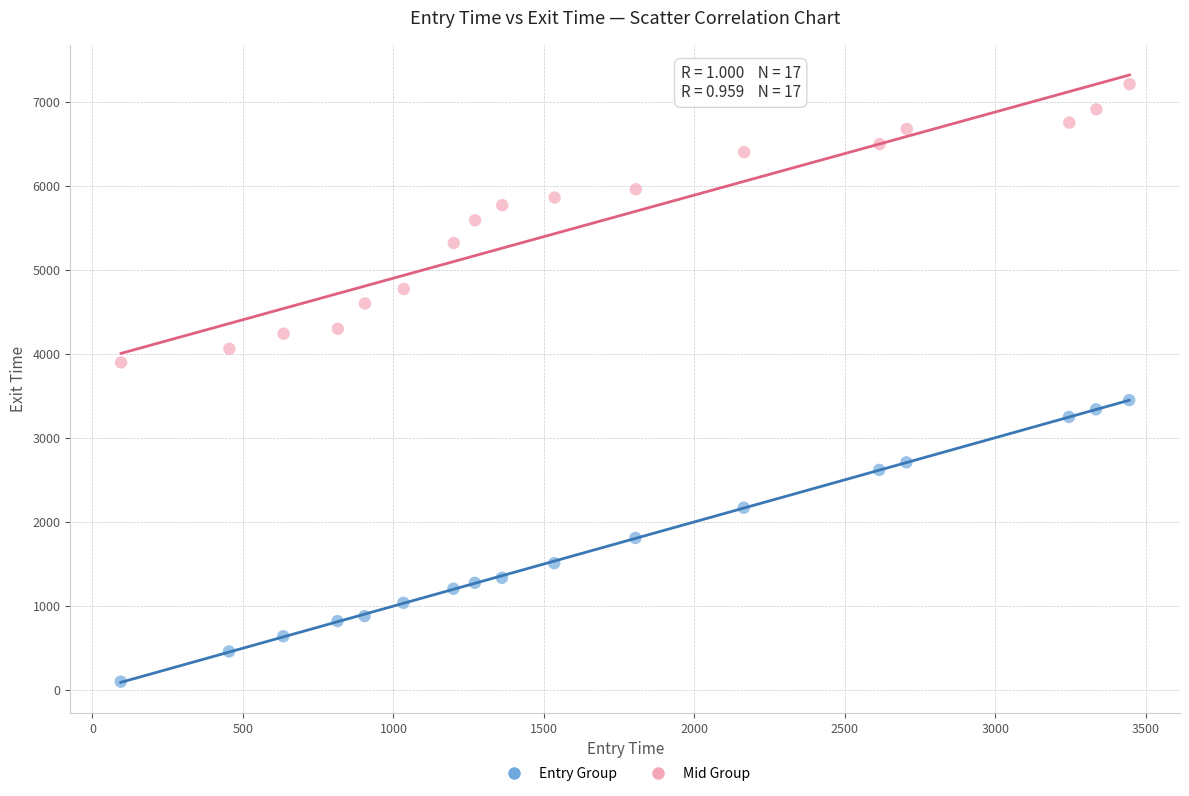

Which series contains the lowest Y value?

Entry Group